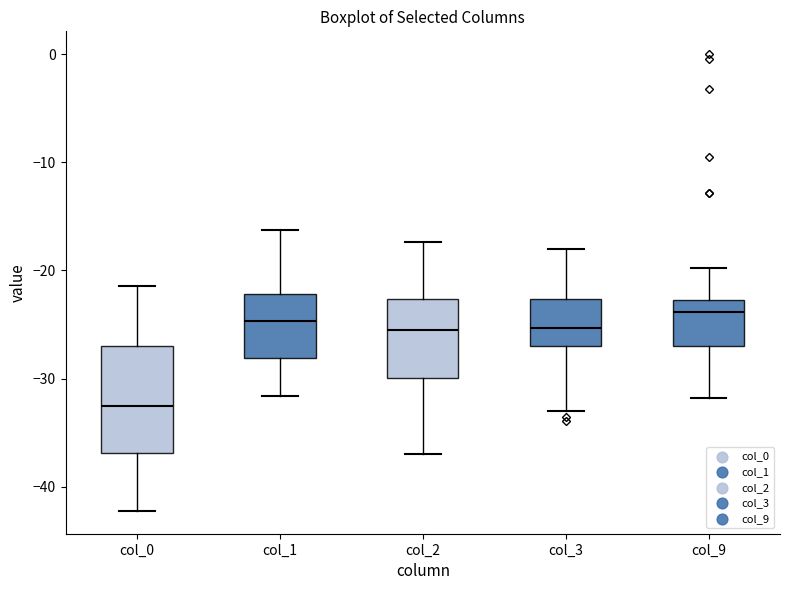

Reading left to right, read every box against the y-axis: the position of its median line, the range the box covers, and the ends of its whiskers. The values are not printed on the chart, so give them approximately, as read against the axis.

col_0: median -33, box -37 to -27, whiskers -42 to -21
col_1: median -25, box -28 to -22, whiskers -32 to -16
col_2: median -25, box -30 to -23, whiskers -37 to -17
col_3: median -25, box -27 to -23, whiskers -33 to -18
col_9: median -24, box -27 to -23, whiskers -32 to -20